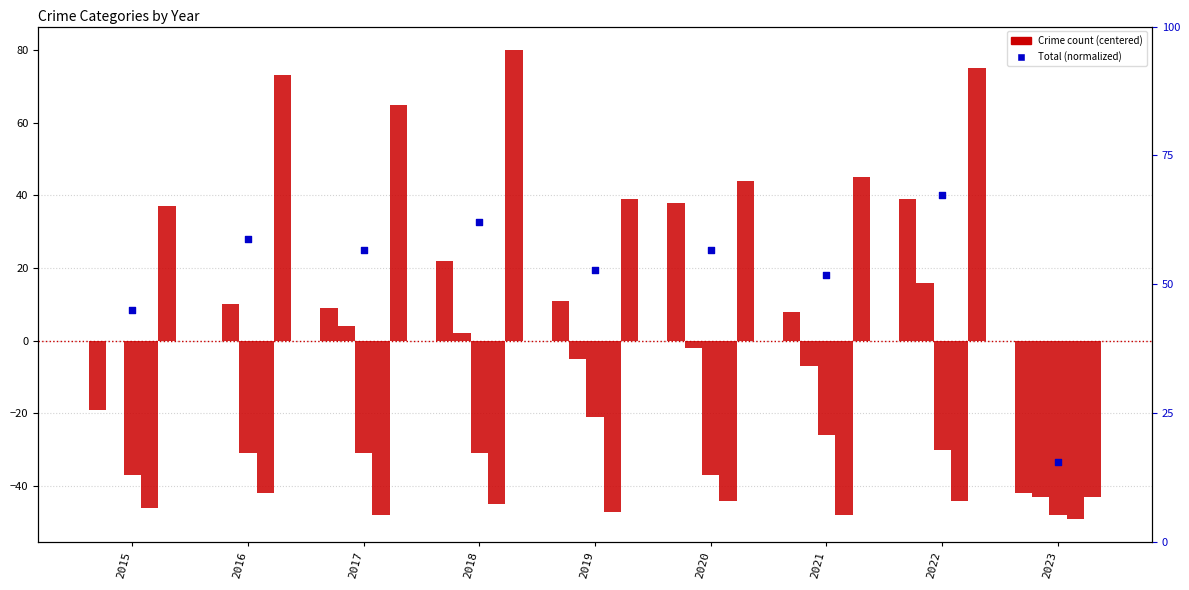

At how many categories does at least one series exceed -22?

8